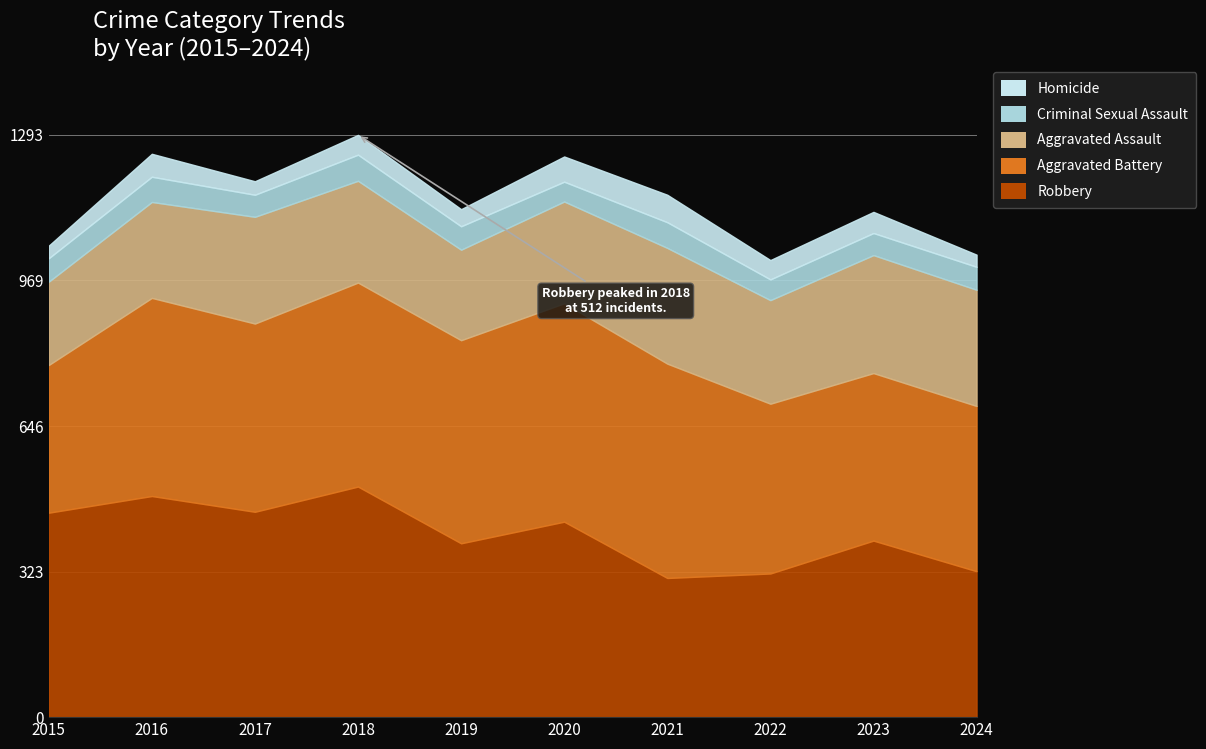

The value of Aggravated Assault at 2017 is 237. True or false?

True